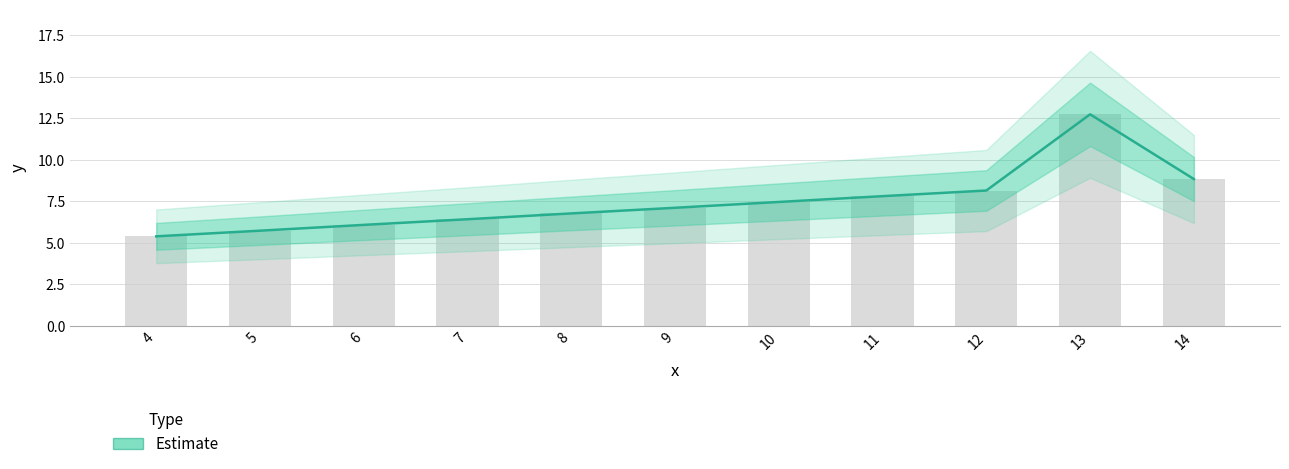

Between 8 and 6, which is larger?

8